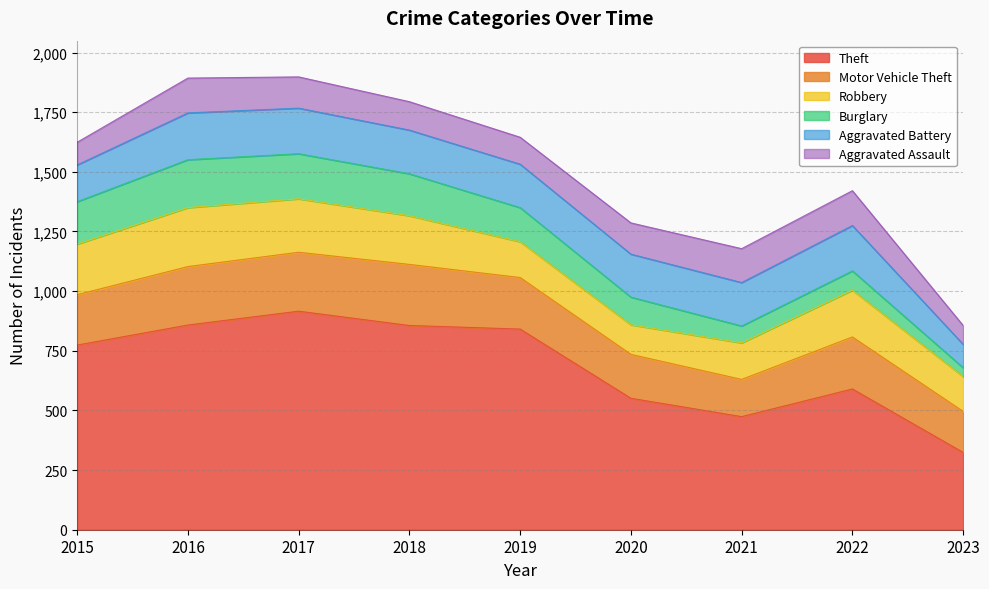

How many intersections are there between Aggravated Assault and Robbery?

2